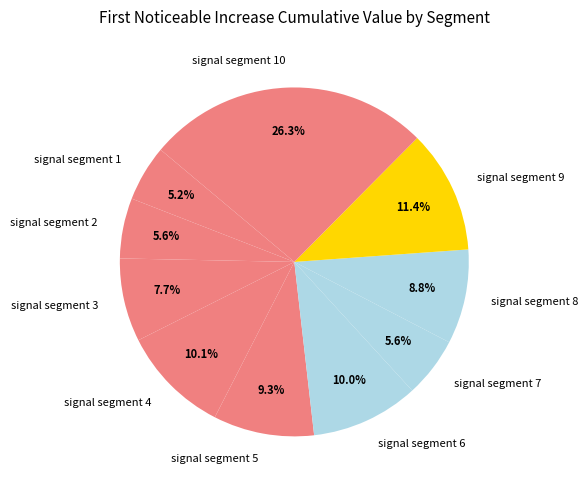

How many slices are in this pie chart?

10